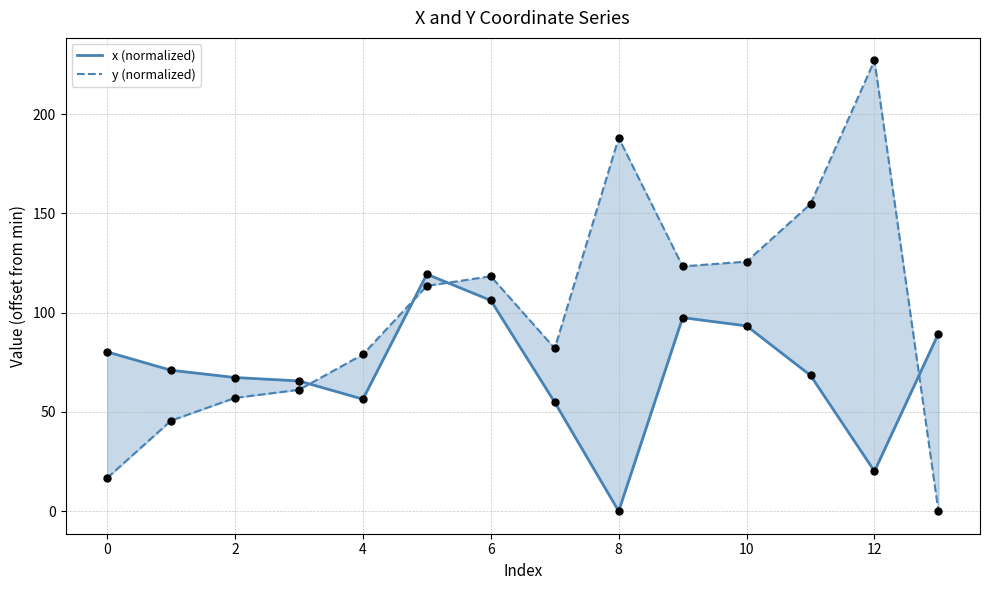

Which series has the largest Y range (max minus min)?

y (normalized)